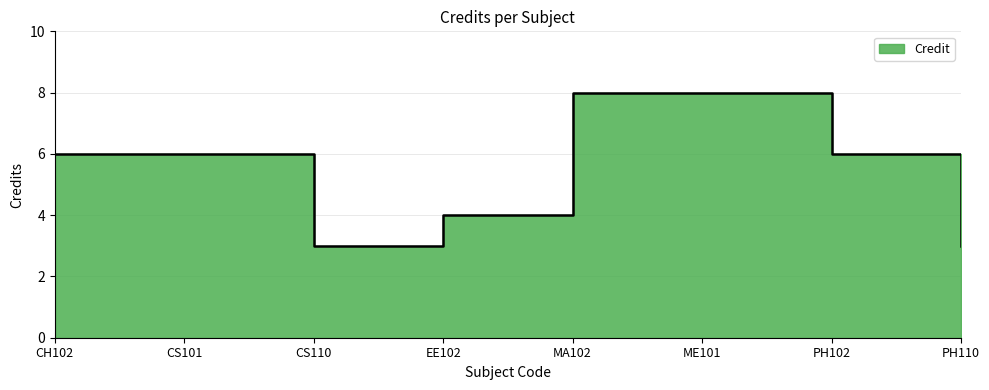

True or false: the data shows 1 at EE102.

False